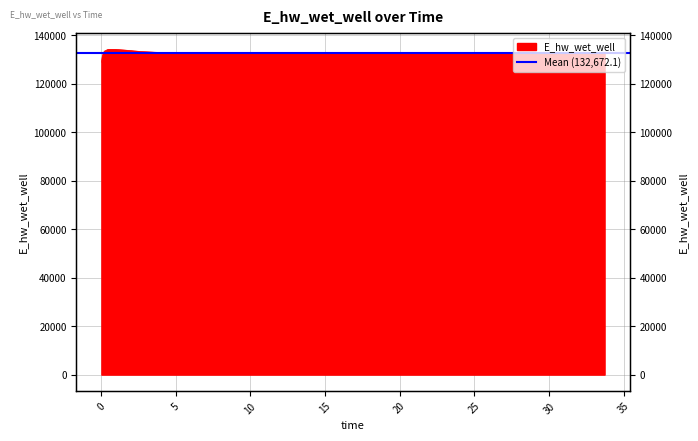

Reading left to right, extract all data points from this chart.

0.03125=128925.4	0.09375=131696.6	0.21875=133471.4	0.46875=134238.5	0.96875=134226.3	1.96875=133753.5	2.21875=133584.0	2.71875=133334.0	3.71875=133019.3	4.71875=132841.0	5.71875=132735.3	6.71875=132669.1	7.71875=132625.8	8.71875=132596.4	9.71875=132576.1	10.71875=132562.2	11.71875=132552.8	12.71875=132546.8	13.71875=132543.4	14.71875=132542.2	15.71875=132542.6	16.71875=132544.4	17.71875=132547.3	18.21875=132549.1	19.21875=132553.5	20.21875=132558.5	21.21875=132564.2	22.21875=132570.5	22.71875=132573.8	23.71875=132580.7	24.71875=132588.1	25.71875=132595.8	26.71875=132603.8	27.71875=132612.1	28.71875=132620.6	29.71875=132629.4	30.71875=132638.4	31.71875=132647.5	32.71875=132656.8	33.71875=132666.3